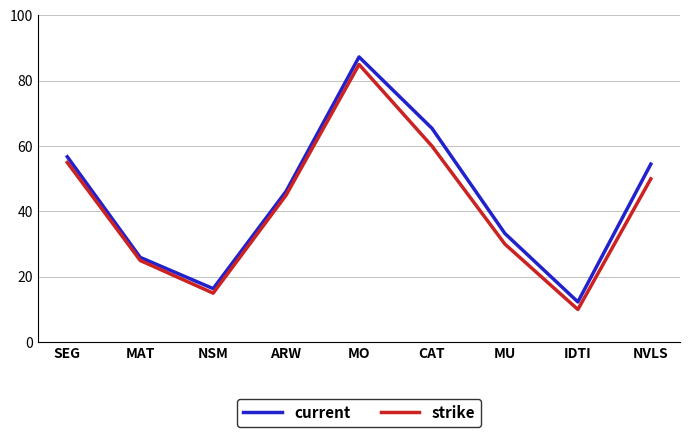

What is the highest value of the strike series?

85.0